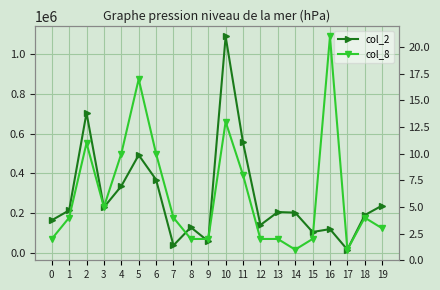

What is the sum of all col_2 values?

5598950